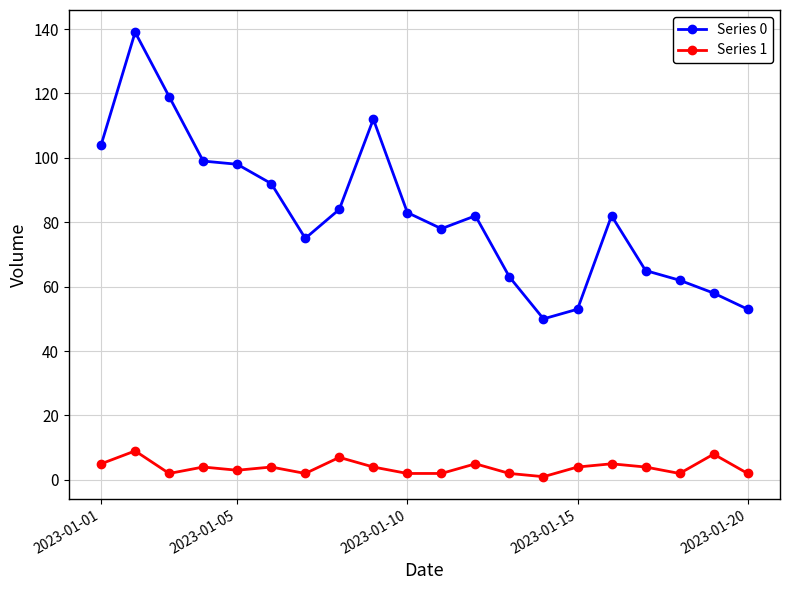

What are all the series names shown in the legend?

Series 0, Series 1